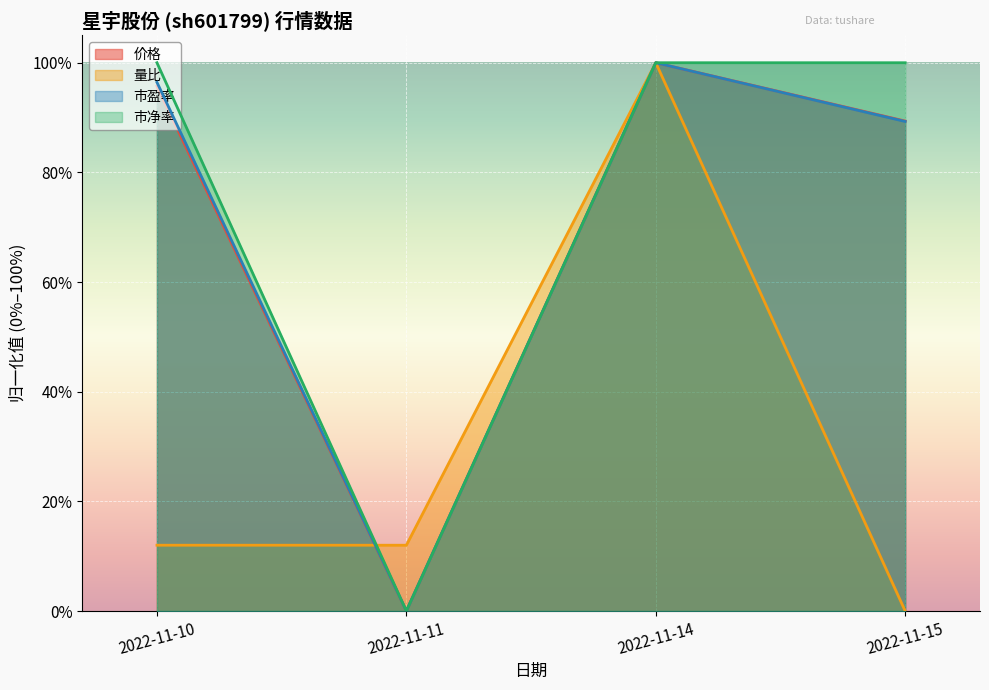

The value of 市盈率 at 2022-11-14 is 1.6. True or false?

False